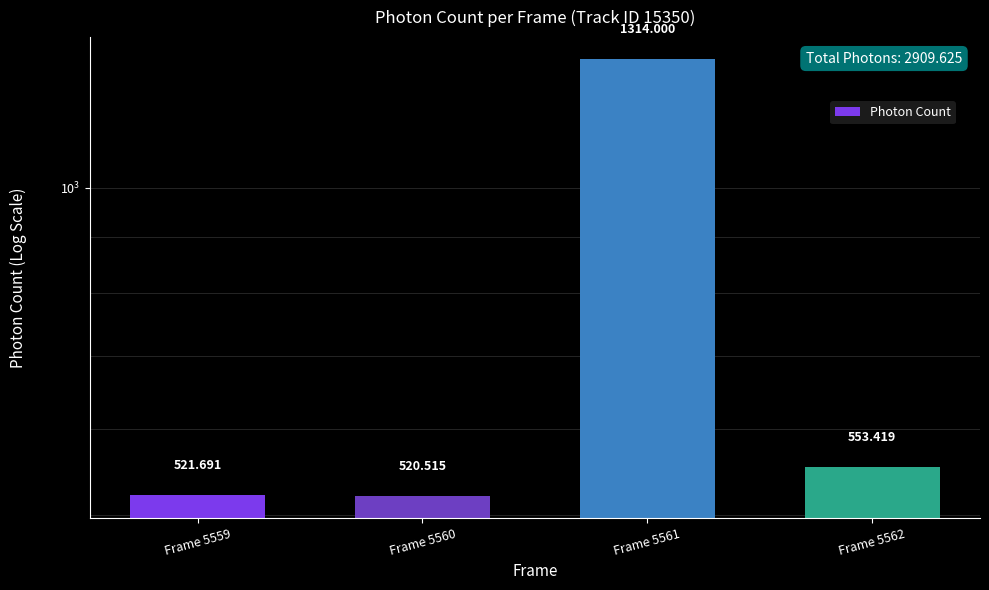

Which has a higher value, Frame 5559 or Frame 5561?

Frame 5561